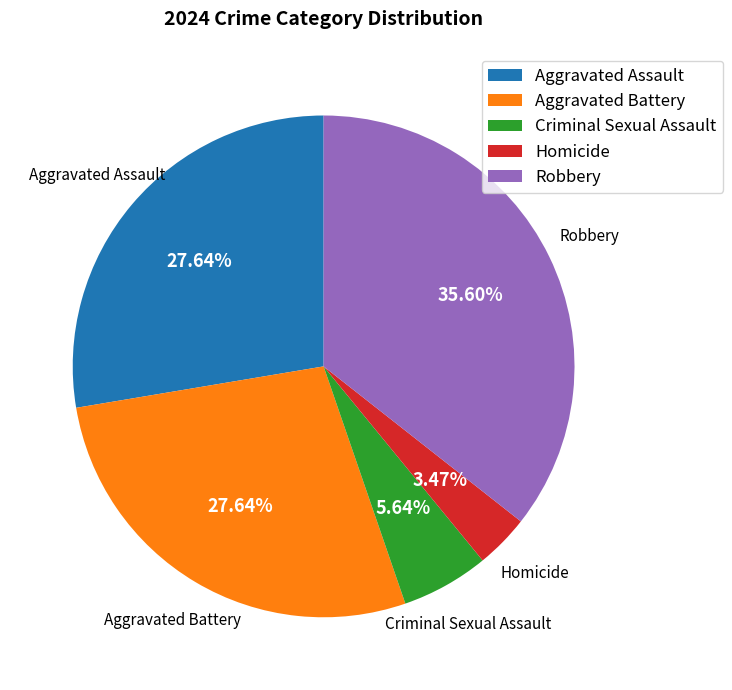

To the nearest percent, what percentage of the pie is Criminal Sexual Assault?

6%